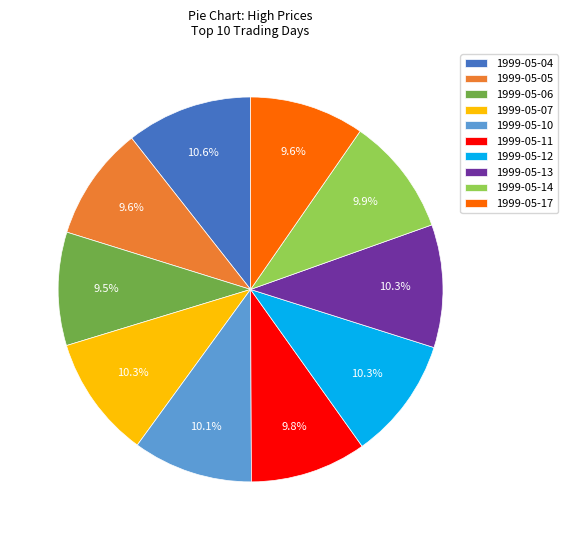

To the nearest percent, what is the difference between the largest and smallest slice percentages?

1%